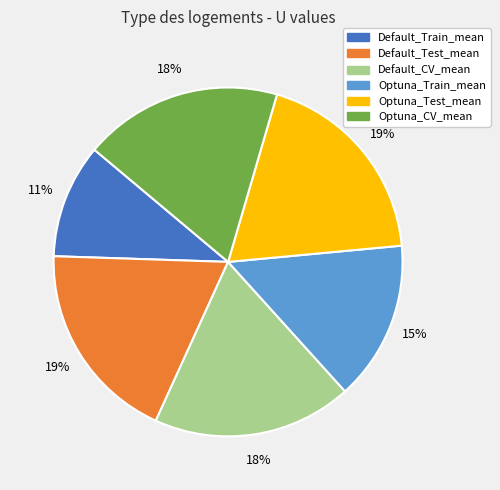

To the nearest percent, what is the average slice percentage?

17%